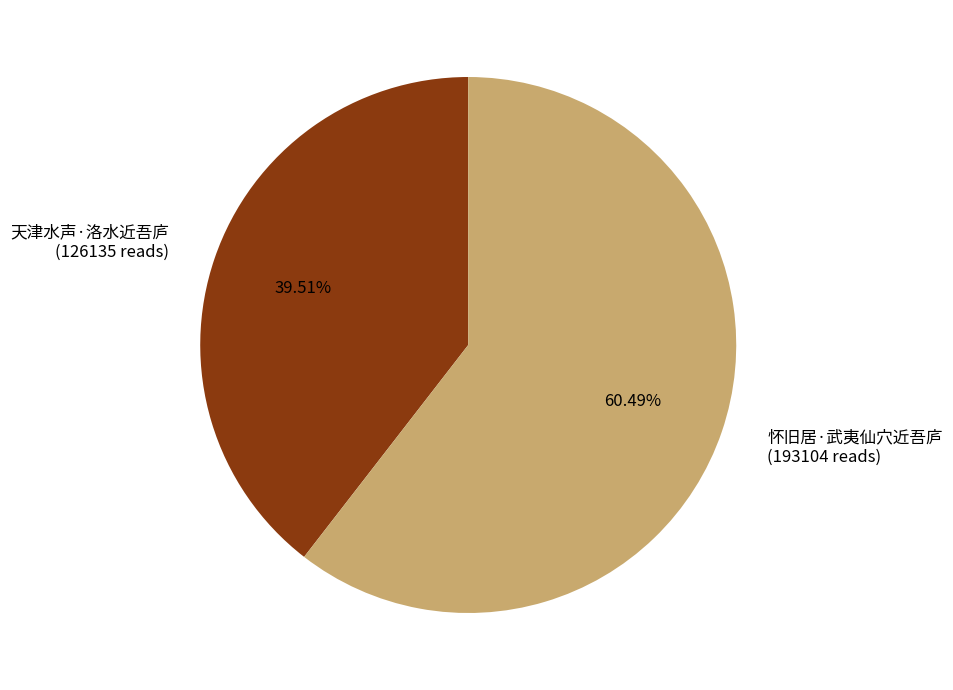

The 天津水声·洛水近吾庐 slice represents 50% of the pie. True or false?

False